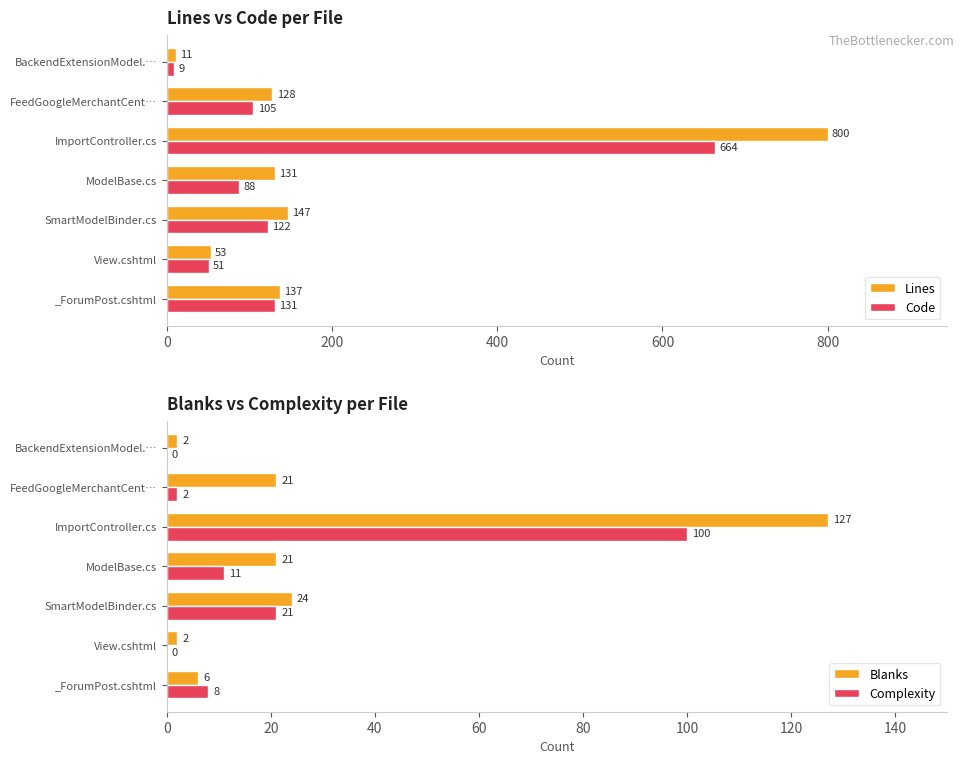

Reading left to right, extract all data points from this chart.

Lines: 137	53	147	131	800	128	11
Code: 131	51	122	88	664	105	9
Blanks: 6	2	24	21	127	21	2
Complexity: 8	0	21	11	100	2	0